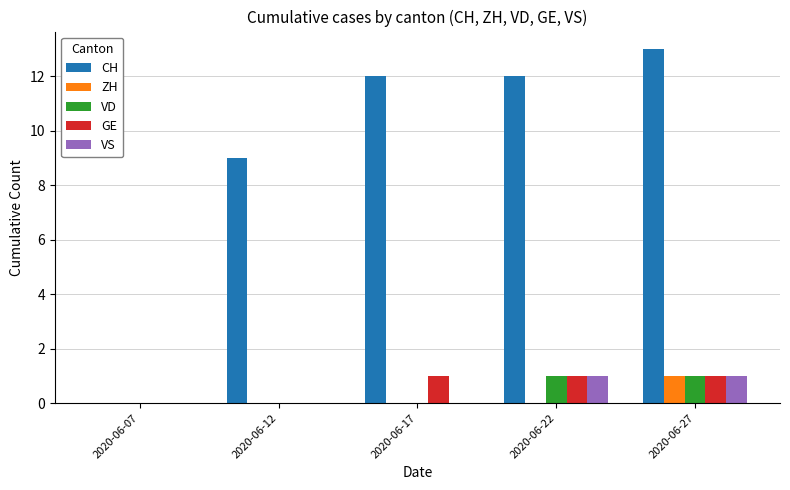

At which label is CH closest to 6?

2020-06-12